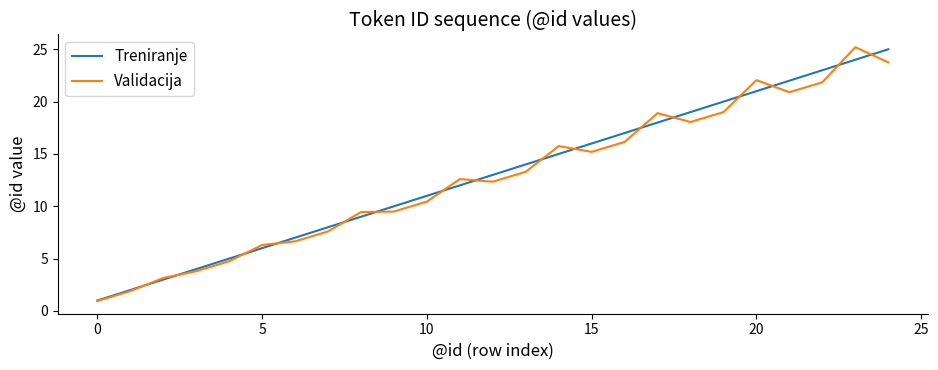

What is the maximum value shown in the chart?

25.2